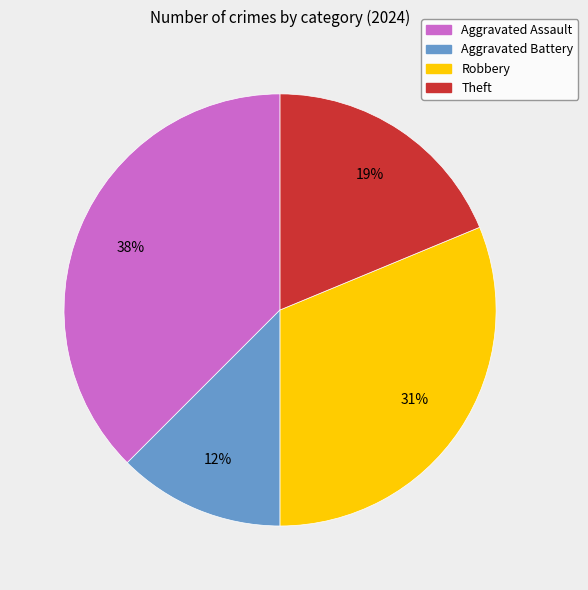

How many segments does this pie chart have?

4